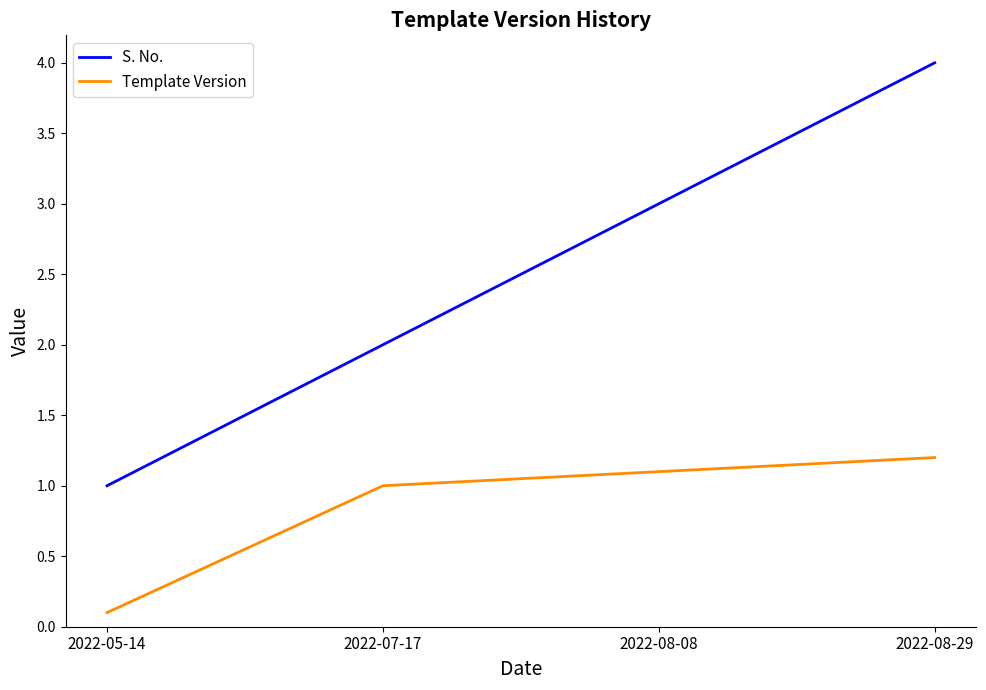

Is this an area chart (filled region under the line)?

No